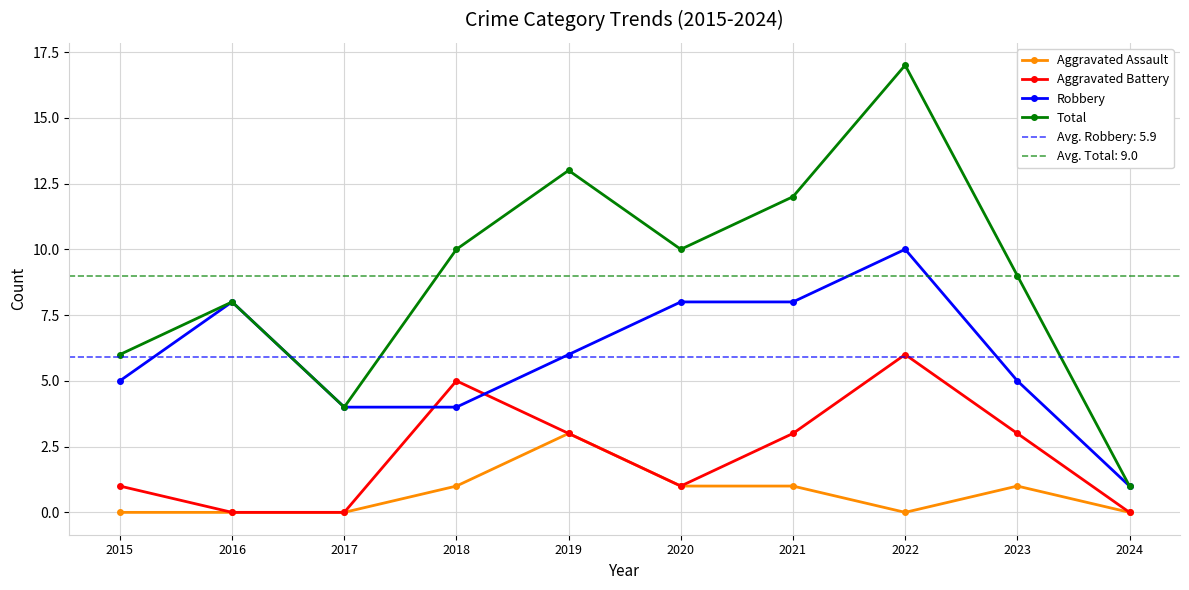

Where is the first local minimum for Aggravated Battery?

2020